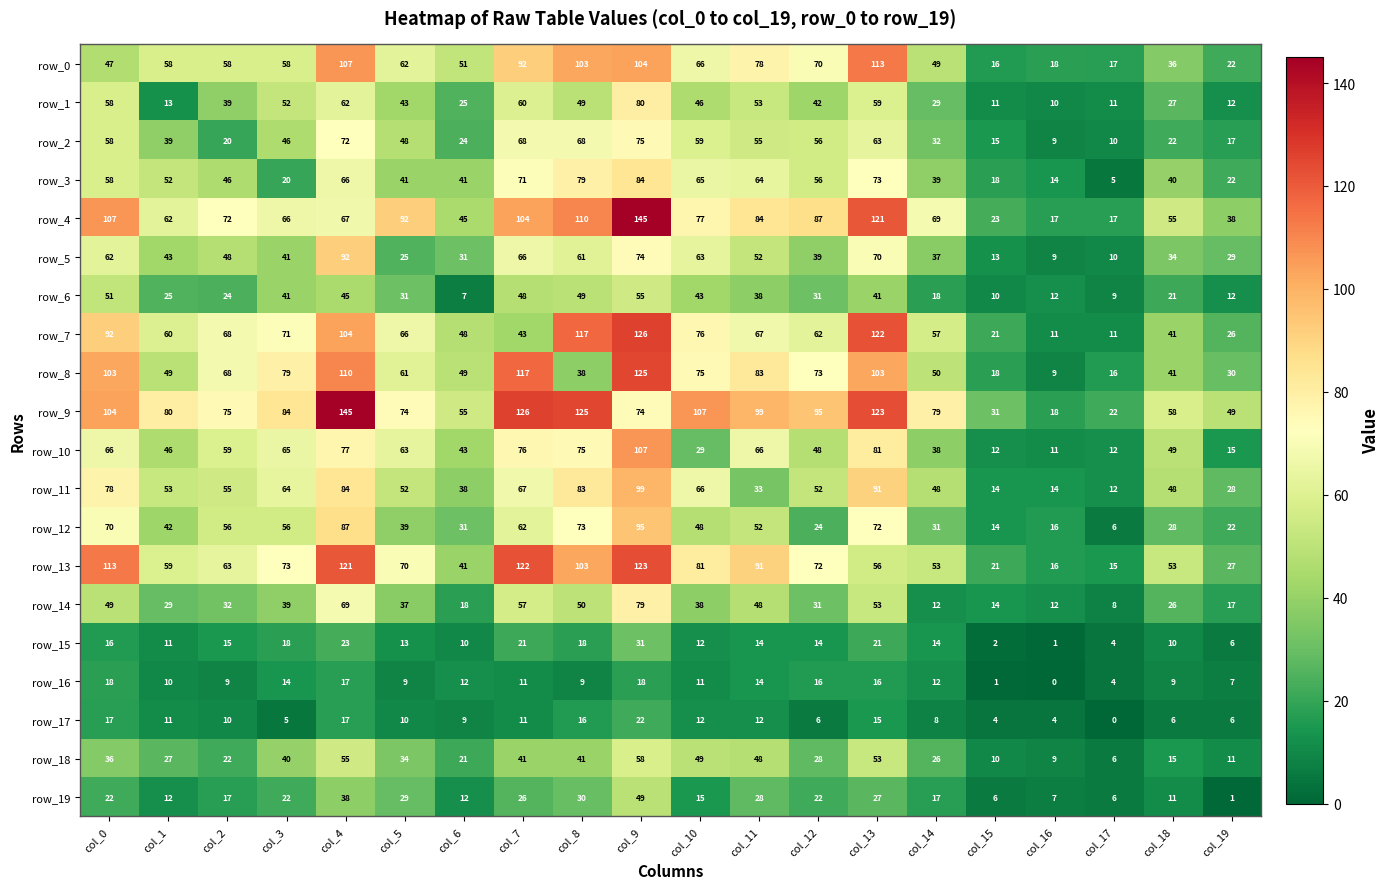

Reading left to right, extract all data points from this chart.

row_0: col_0=47	col_1=58	col_2=58	col_3=58	col_4=107	col_5=62	col_6=51	col_7=92	col_8=103	col_9=104	col_10=66	col_11=78	col_12=70	col_13=113	col_14=49	col_15=16	col_16=18	col_17=17	col_18=36	col_19=22
row_1: col_0=58	col_1=13	col_2=39	col_3=52	col_4=62	col_5=43	col_6=25	col_7=60	col_8=49	col_9=80	col_10=46	col_11=53	col_12=42	col_13=59	col_14=29	col_15=11	col_16=10	col_17=11	col_18=27	col_19=12
row_2: col_0=58	col_1=39	col_2=20	col_3=46	col_4=72	col_5=48	col_6=24	col_7=68	col_8=68	col_9=75	col_10=59	col_11=55	col_12=56	col_13=63	col_14=32	col_15=15	col_16=9	col_17=10	col_18=22	col_19=17
row_3: col_0=58	col_1=52	col_2=46	col_3=20	col_4=66	col_5=41	col_6=41	col_7=71	col_8=79	col_9=84	col_10=65	col_11=64	col_12=56	col_13=73	col_14=39	col_15=18	col_16=14	col_17=5	col_18=40	col_19=22
row_4: col_0=107	col_1=62	col_2=72	col_3=66	col_4=67	col_5=92	col_6=45	col_7=104	col_8=110	col_9=145	col_10=77	col_11=84	col_12=87	col_13=121	col_14=69	col_15=23	col_16=17	col_17=17	col_18=55	col_19=38
row_5: col_0=62	col_1=43	col_2=48	col_3=41	col_4=92	col_5=25	col_6=31	col_7=66	col_8=61	col_9=74	col_10=63	col_11=52	col_12=39	col_13=70	col_14=37	col_15=13	col_16=9	col_17=10	col_18=34	col_19=29
row_6: col_0=51	col_1=25	col_2=24	col_3=41	col_4=45	col_5=31	col_6=7	col_7=48	col_8=49	col_9=55	col_10=43	col_11=38	col_12=31	col_13=41	col_14=18	col_15=10	col_16=12	col_17=9	col_18=21	col_19=12
row_7: col_0=92	col_1=60	col_2=68	col_3=71	col_4=104	col_5=66	col_6=48	col_7=43	col_8=117	col_9=126	col_10=76	col_11=67	col_12=62	col_13=122	col_14=57	col_15=21	col_16=11	col_17=11	col_18=41	col_19=26
row_8: col_0=103	col_1=49	col_2=68	col_3=79	col_4=110	col_5=61	col_6=49	col_7=117	col_8=38	col_9=125	col_10=75	col_11=83	col_12=73	col_13=103	col_14=50	col_15=18	col_16=9	col_17=16	col_18=41	col_19=30
row_9: col_0=104	col_1=80	col_2=75	col_3=84	col_4=145	col_5=74	col_6=55	col_7=126	col_8=125	col_9=74	col_10=107	col_11=99	col_12=95	col_13=123	col_14=79	col_15=31	col_16=18	col_17=22	col_18=58	col_19=49
row_10: col_0=66	col_1=46	col_2=59	col_3=65	col_4=77	col_5=63	col_6=43	col_7=76	col_8=75	col_9=107	col_10=29	col_11=66	col_12=48	col_13=81	col_14=38	col_15=12	col_16=11	col_17=12	col_18=49	col_19=15
row_11: col_0=78	col_1=53	col_2=55	col_3=64	col_4=84	col_5=52	col_6=38	col_7=67	col_8=83	col_9=99	col_10=66	col_11=33	col_12=52	col_13=91	col_14=48	col_15=14	col_16=14	col_17=12	col_18=48	col_19=28
row_12: col_0=70	col_1=42	col_2=56	col_3=56	col_4=87	col_5=39	col_6=31	col_7=62	col_8=73	col_9=95	col_10=48	col_11=52	col_12=24	col_13=72	col_14=31	col_15=14	col_16=16	col_17=6	col_18=28	col_19=22
row_13: col_0=113	col_1=59	col_2=63	col_3=73	col_4=121	col_5=70	col_6=41	col_7=122	col_8=103	col_9=123	col_10=81	col_11=91	col_12=72	col_13=56	col_14=53	col_15=21	col_16=16	col_17=15	col_18=53	col_19=27
row_14: col_0=49	col_1=29	col_2=32	col_3=39	col_4=69	col_5=37	col_6=18	col_7=57	col_8=50	col_9=79	col_10=38	col_11=48	col_12=31	col_13=53	col_14=12	col_15=14	col_16=12	col_17=8	col_18=26	col_19=17
row_15: col_0=16	col_1=11	col_2=15	col_3=18	col_4=23	col_5=13	col_6=10	col_7=21	col_8=18	col_9=31	col_10=12	col_11=14	col_12=14	col_13=21	col_14=14	col_15=2	col_16=1	col_17=4	col_18=10	col_19=6
row_16: col_0=18	col_1=10	col_2=9	col_3=14	col_4=17	col_5=9	col_6=12	col_7=11	col_8=9	col_9=18	col_10=11	col_11=14	col_12=16	col_13=16	col_14=12	col_15=1	col_16=0	col_17=4	col_18=9	col_19=7
row_17: col_0=17	col_1=11	col_2=10	col_3=5	col_4=17	col_5=10	col_6=9	col_7=11	col_8=16	col_9=22	col_10=12	col_11=12	col_12=6	col_13=15	col_14=8	col_15=4	col_16=4	col_17=0	col_18=6	col_19=6
row_18: col_0=36	col_1=27	col_2=22	col_3=40	col_4=55	col_5=34	col_6=21	col_7=41	col_8=41	col_9=58	col_10=49	col_11=48	col_12=28	col_13=53	col_14=26	col_15=10	col_16=9	col_17=6	col_18=15	col_19=11
row_19: col_0=22	col_1=12	col_2=17	col_3=22	col_4=38	col_5=29	col_6=12	col_7=26	col_8=30	col_9=49	col_10=15	col_11=28	col_12=22	col_13=27	col_14=17	col_15=6	col_16=7	col_17=6	col_18=11	col_19=1